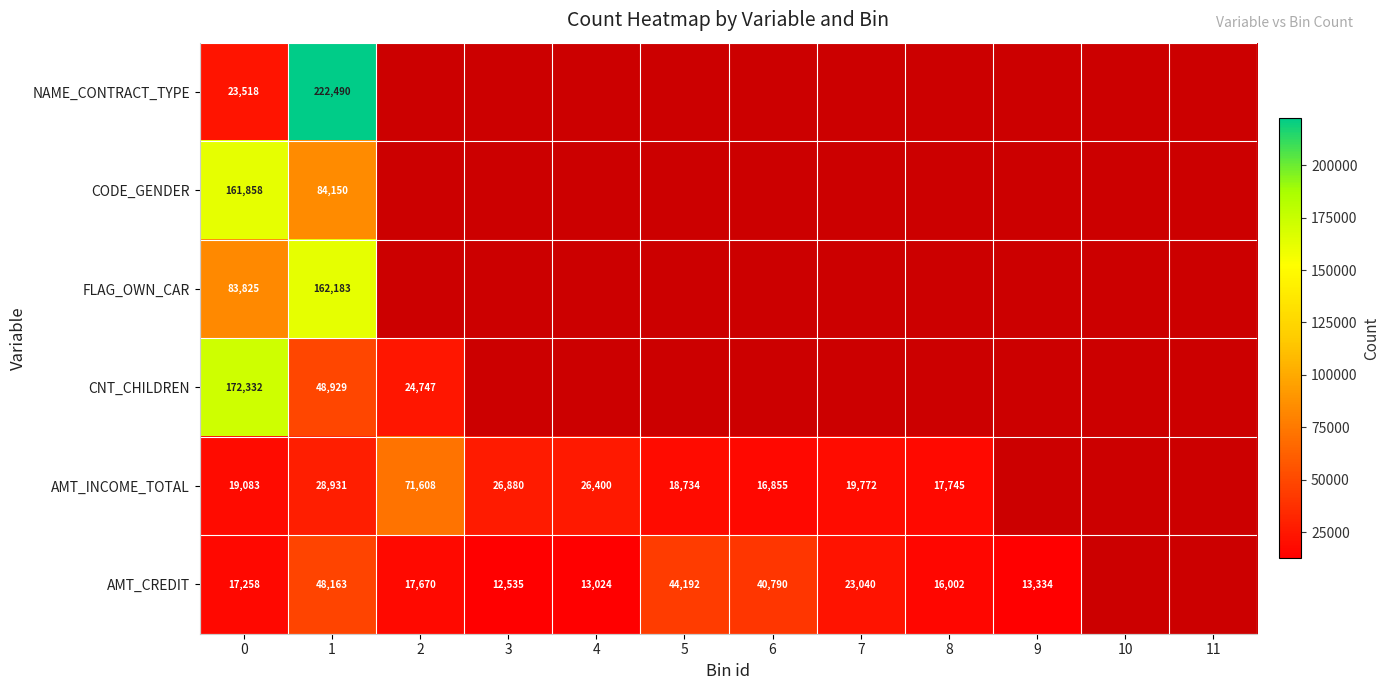

The value of AMT_CREDIT at 4 is 21682. True or false?

False